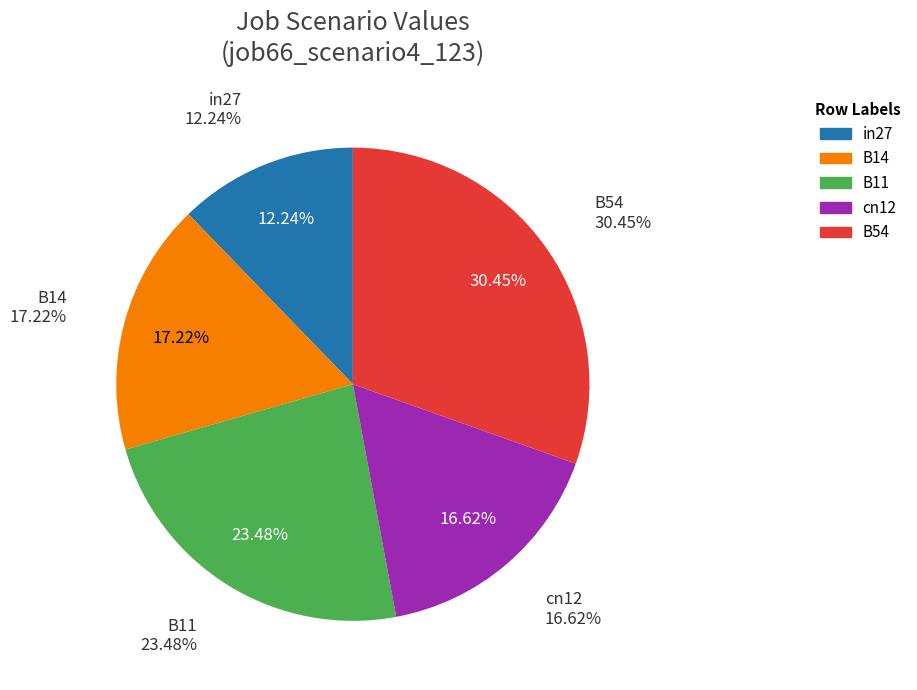

Which has a higher value, B54 or B11?

B54